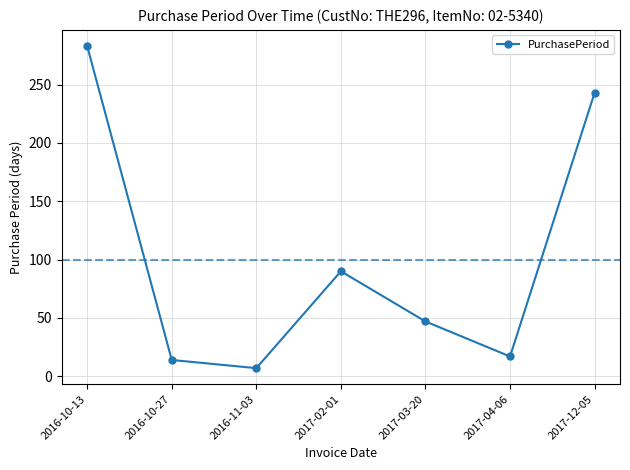

At which label is the value closest to 145?

2017-02-01